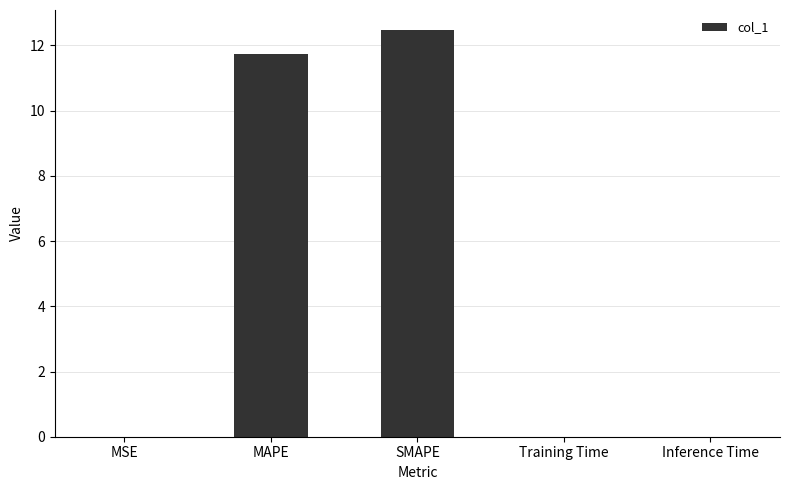

Between MAPE and Inference Time, which is larger?

MAPE